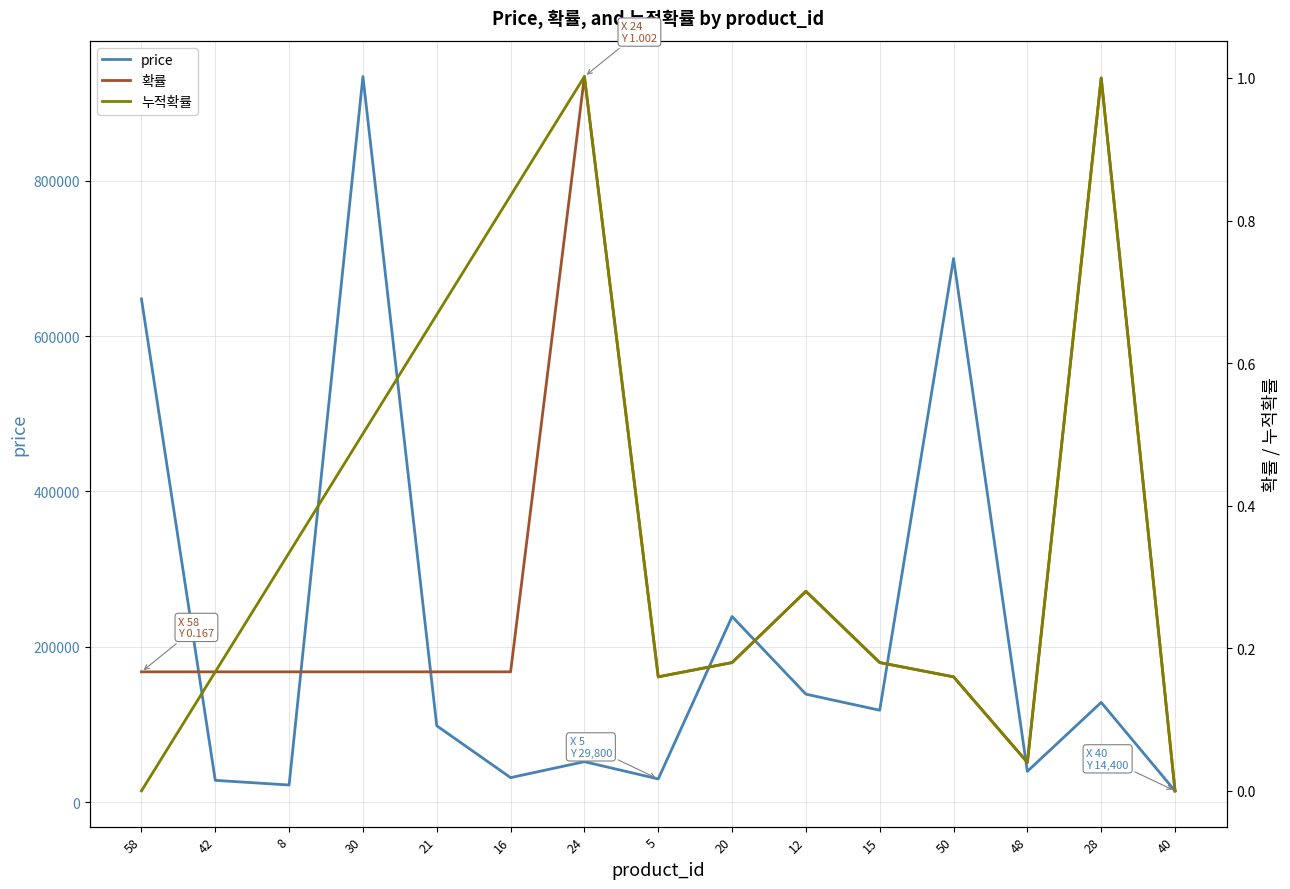

Where is the first local minimum for price?

8